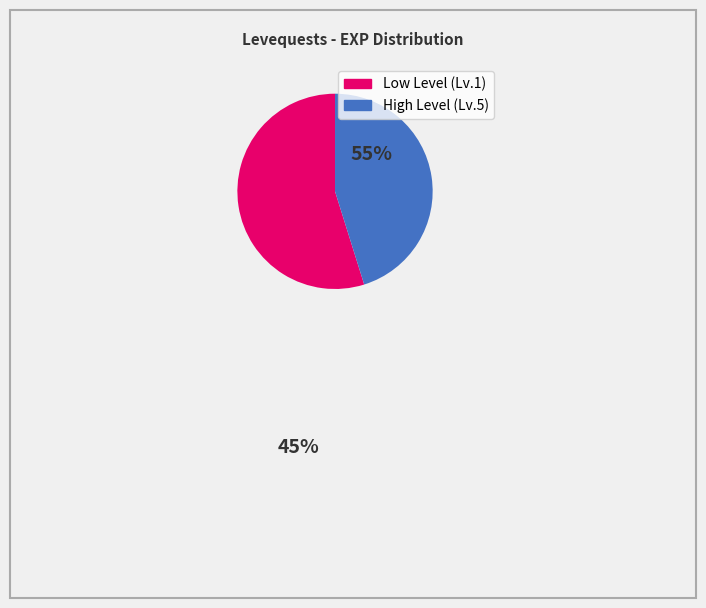

Does any single category account for the majority?

Yes